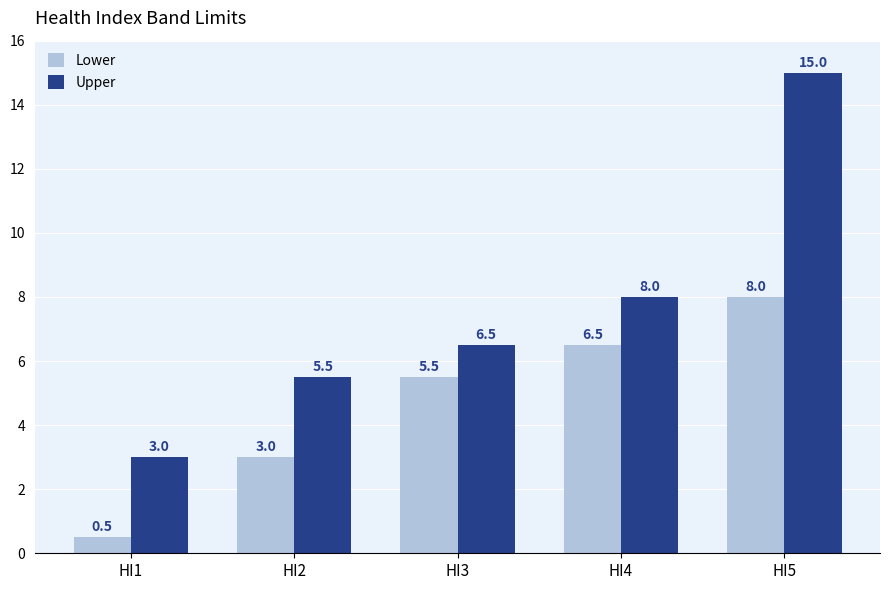

What is the difference between the second highest and second lowest values in the Lower series?

3.5